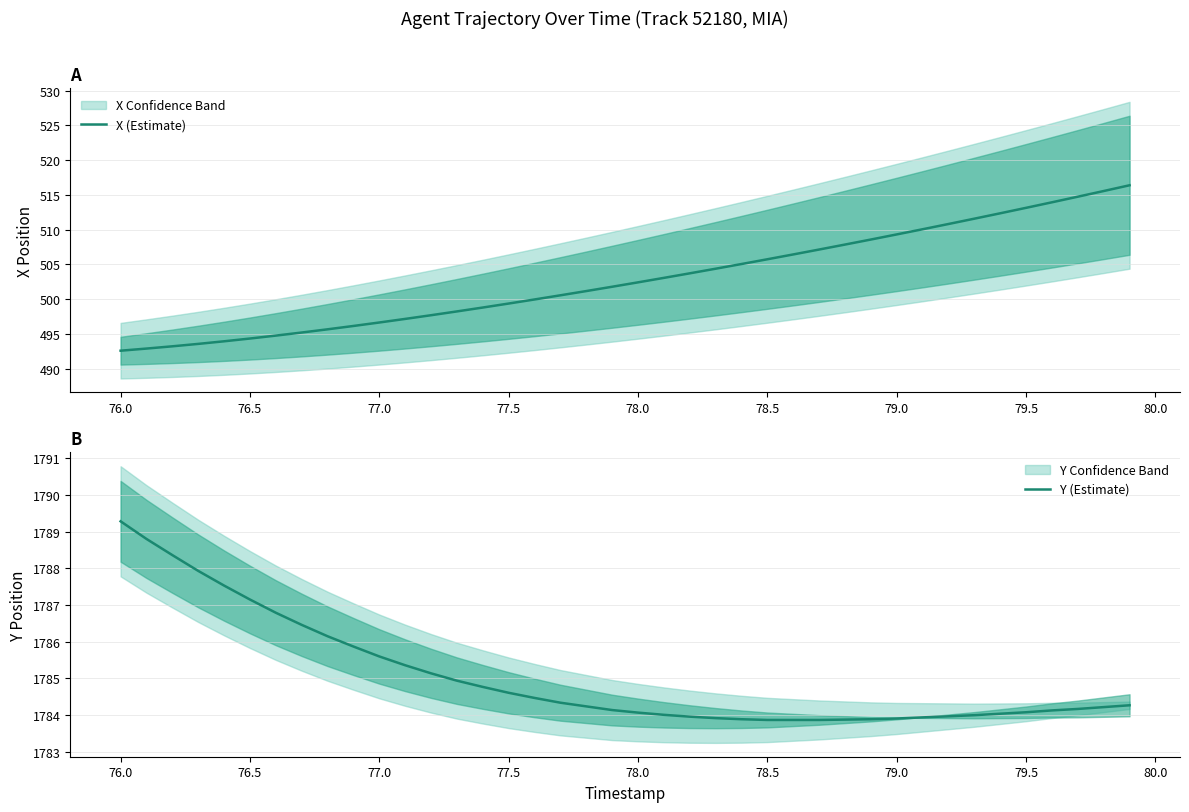

Is it true that X (Estimate) equals 872.5 at 79.5?

False